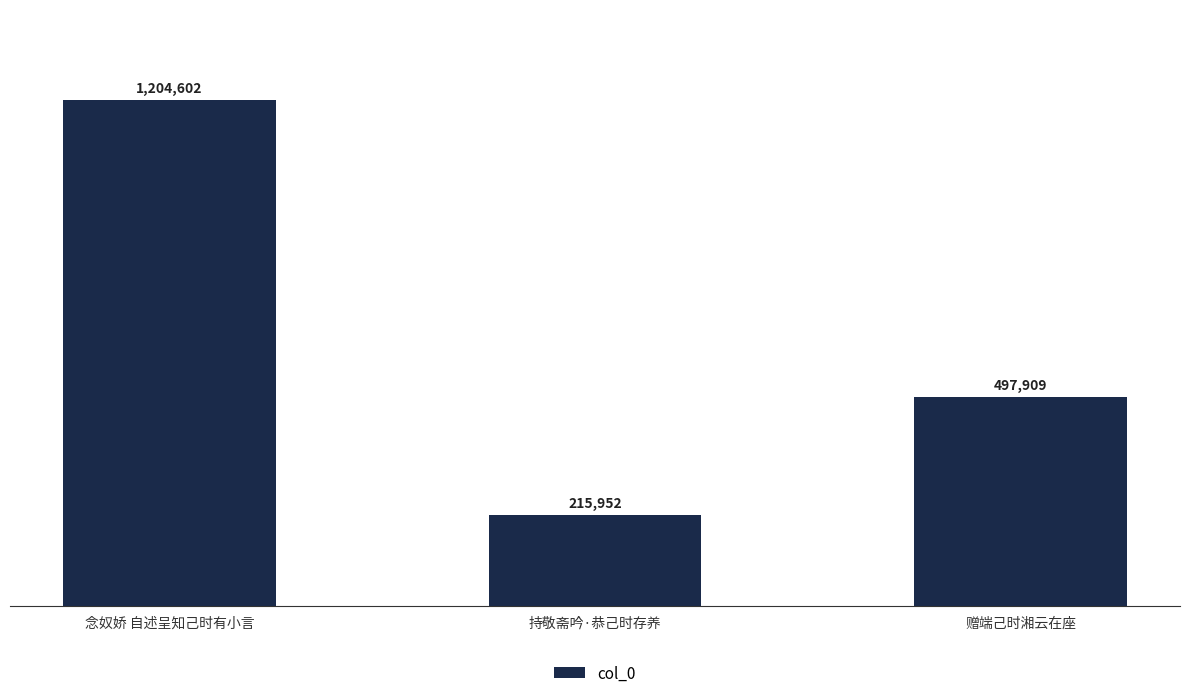

Are the bars horizontal?

No